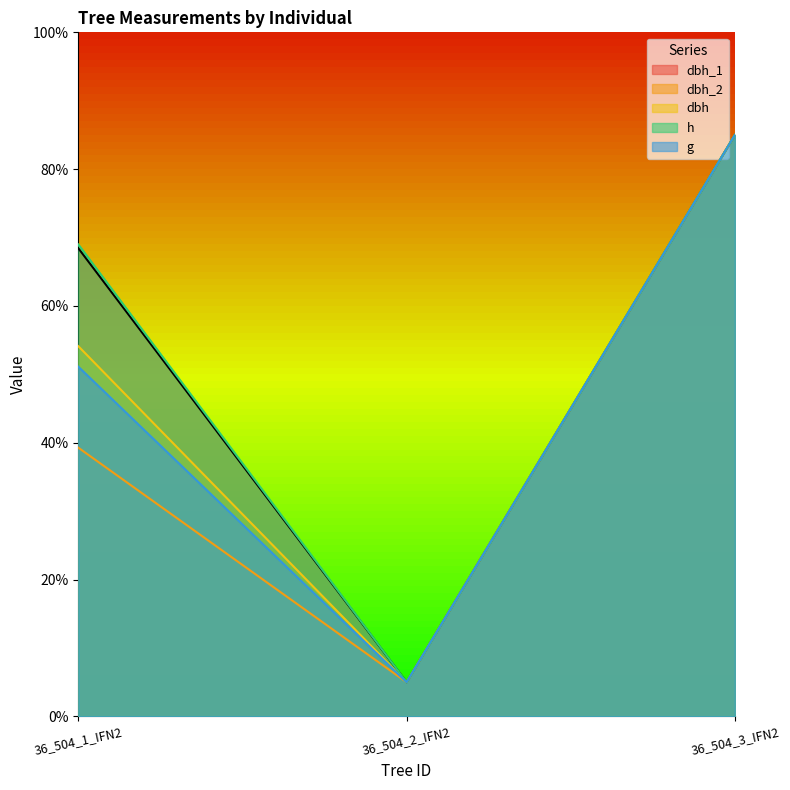

What is the difference between the dbh_2 values at 36_504_1_IFN2 and 36_504_3_IFN2?

45.7